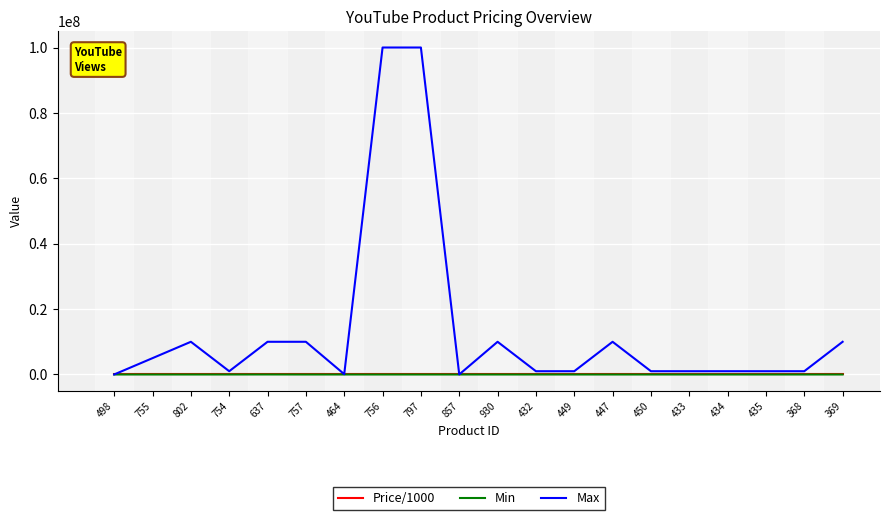

Which series has the largest total across all categories?

Max